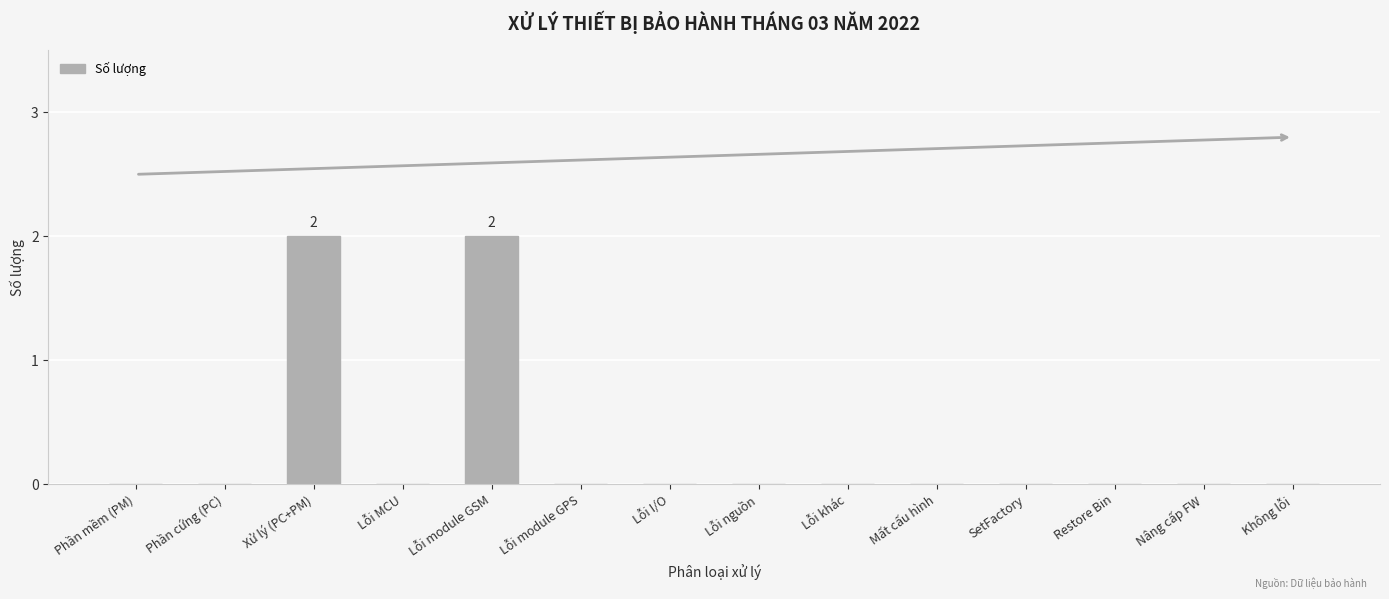

What is the sum of all values?

4